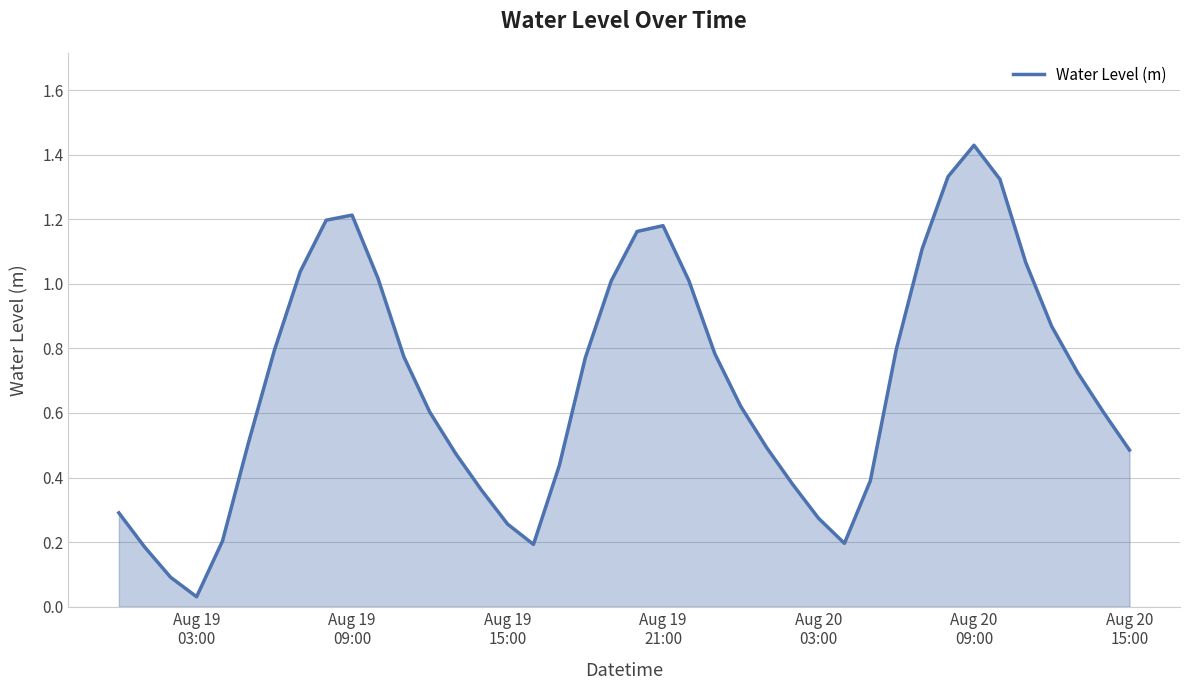

How many points are lower than both their immediate neighbors (excluding endpoints)?

3